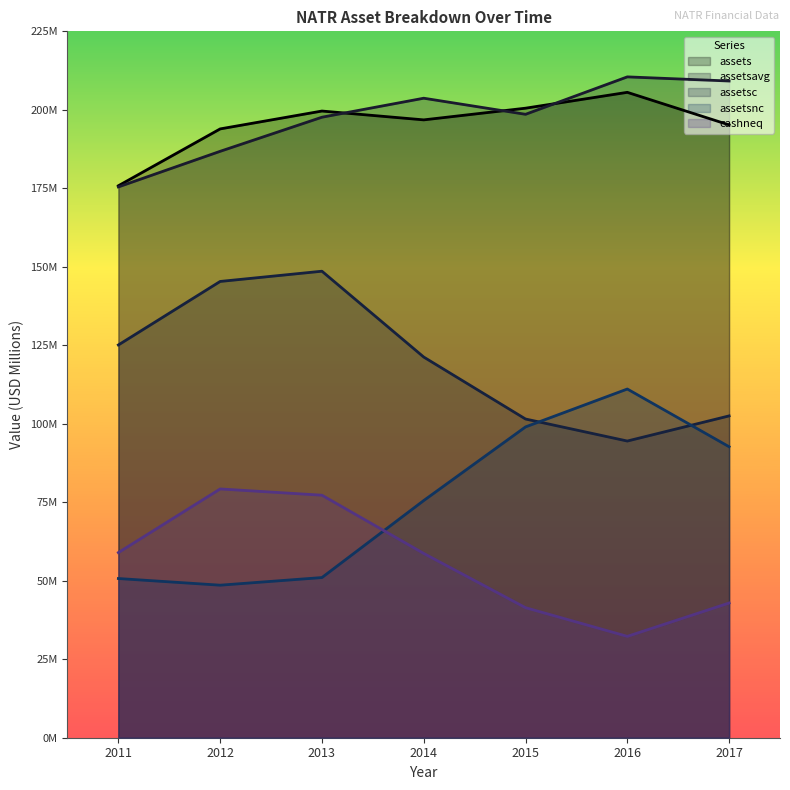

What is the minimum value for assets?

175.8